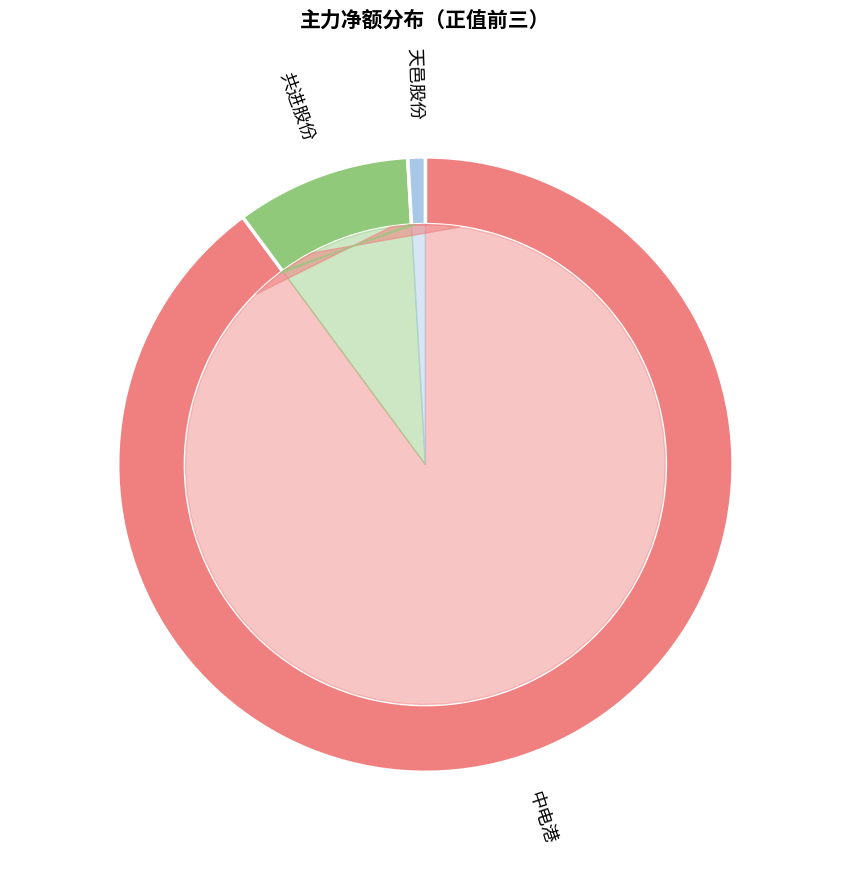

Rank the categories by value from highest to lowest.

中电港, 共进股份, 天邑股份